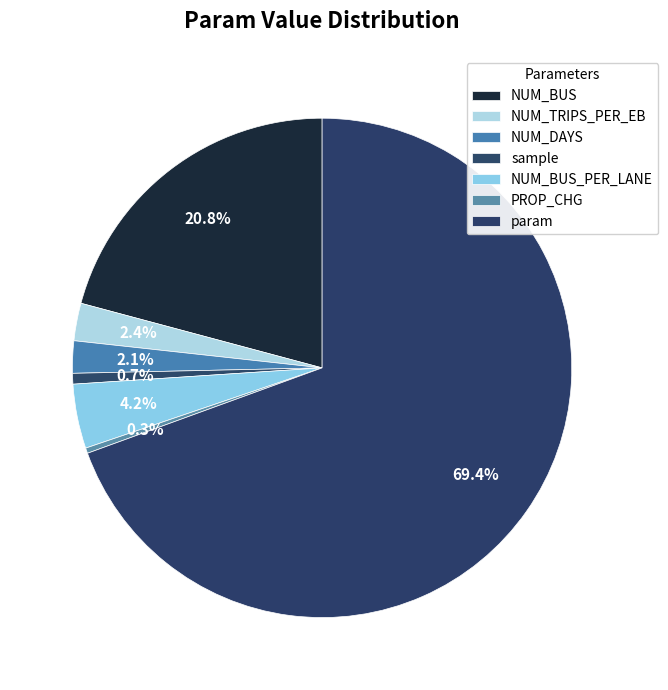

Which category accounts for the majority?

param